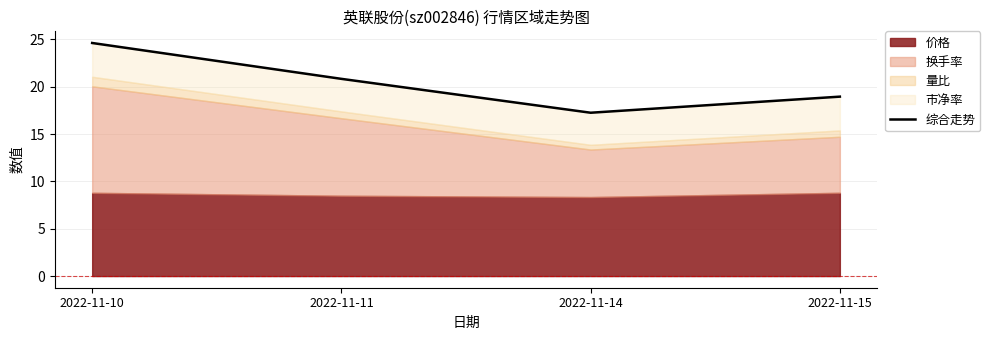

Approximately how many times larger is the value at 2022-11-14 compared to 2022-11-15?

0.9